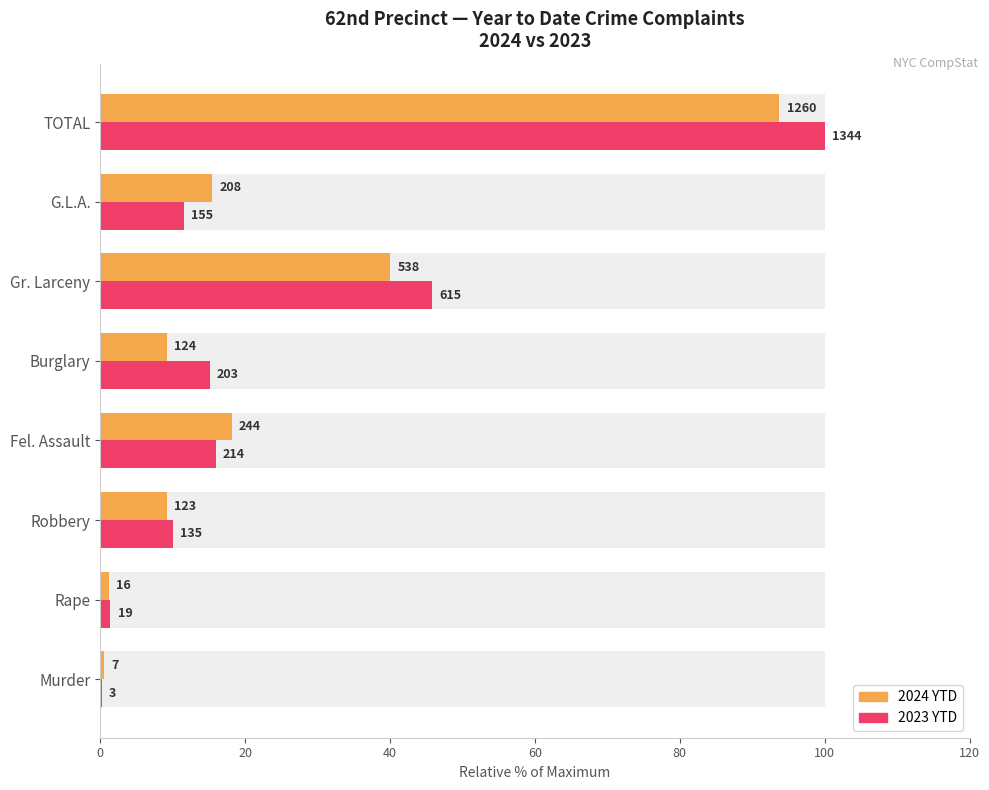

Reading left to right, extract all data points from this chart.

2024 YTD: 0.5	1.2	9.2	18.2	9.2	40.0	15.5	93.8
2023 YTD: 0.2	1.4	10.0	15.9	15.1	45.8	11.5	100.0